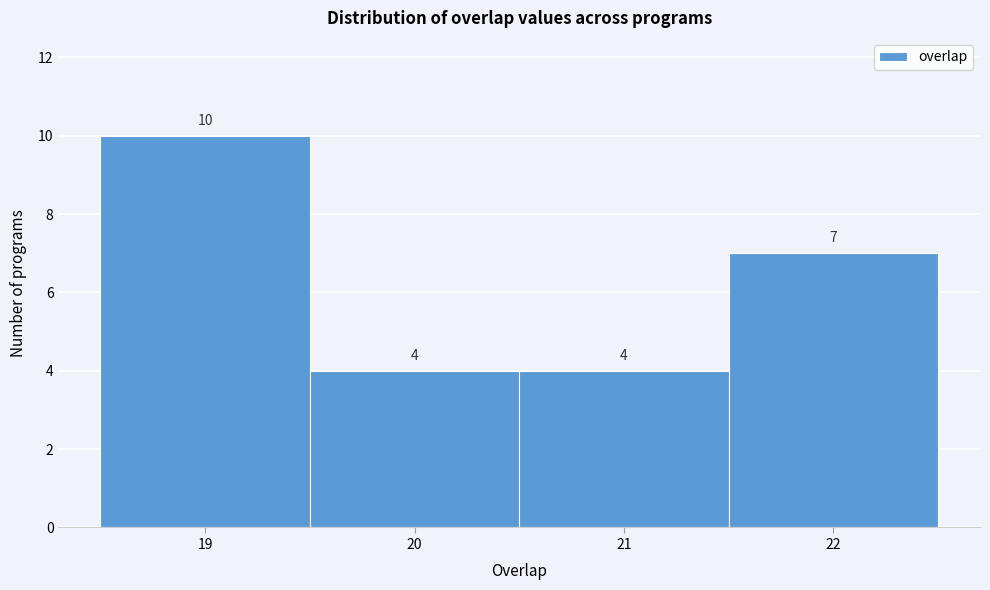

Which range on the x-axis has the tallest bar?

18.5 to 19.5